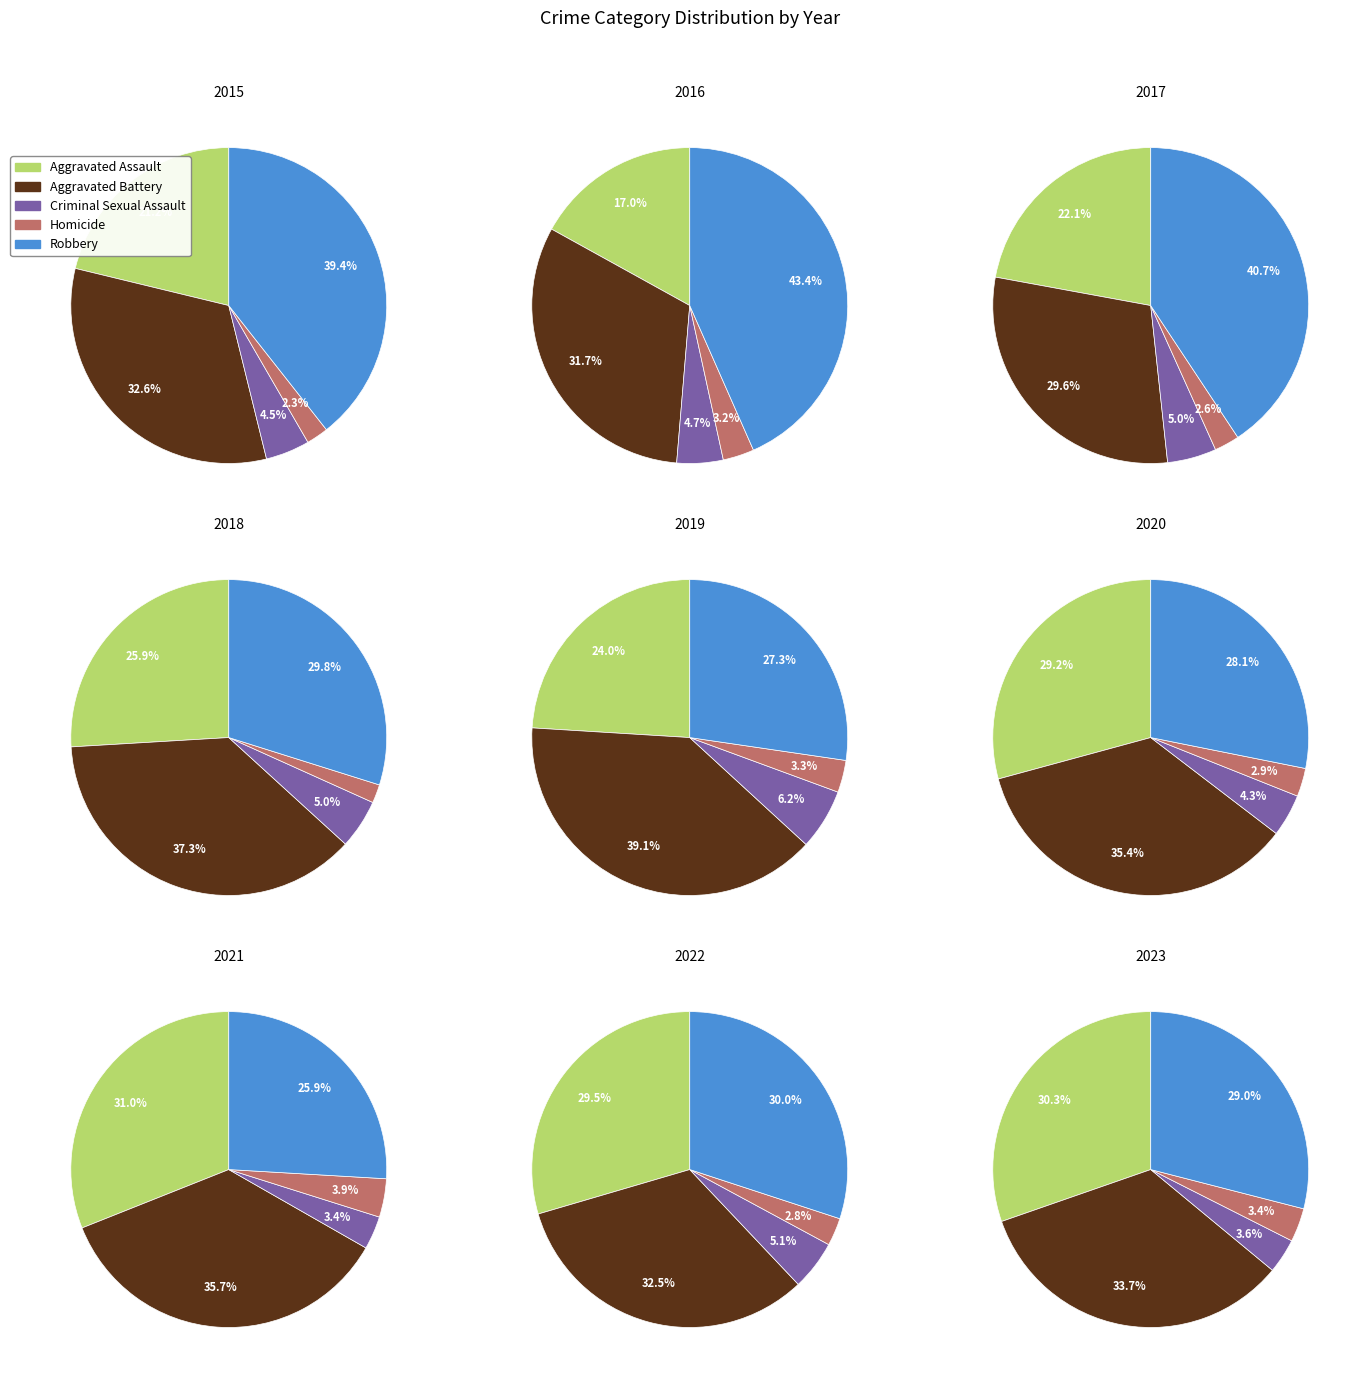

To the nearest percent, what is the difference between the 4 and 6 slice percentages?

4%